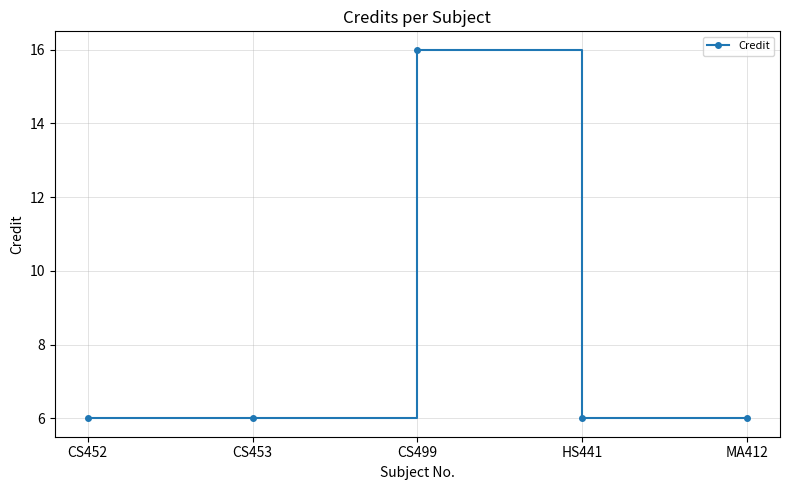

Which label corresponds to the largest value in the chart?

CS499